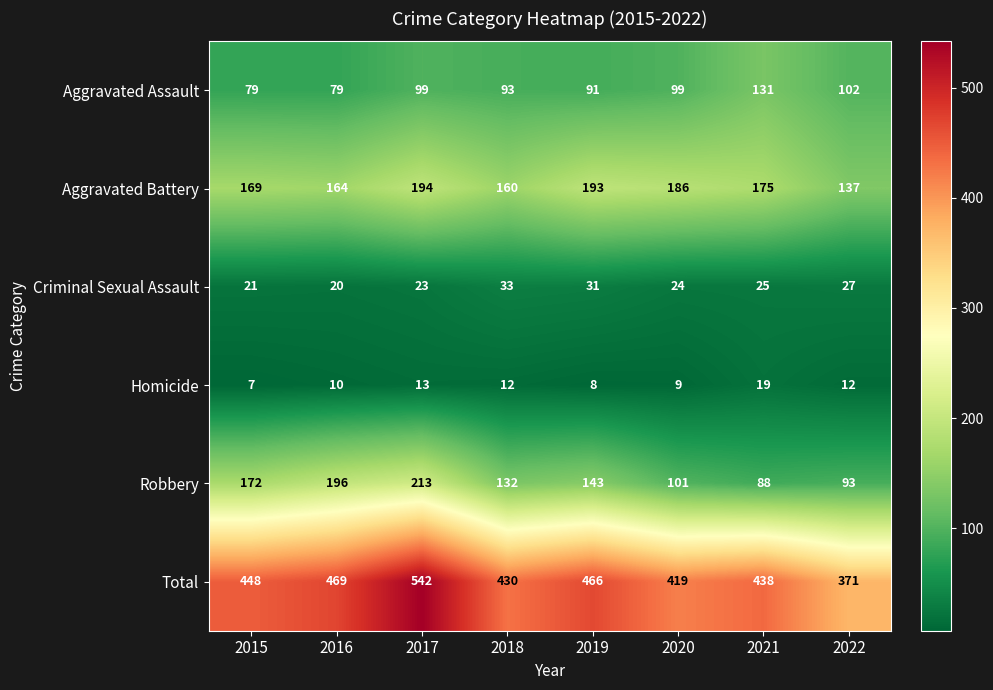

At how many categories does at least one series exceed 164?

8